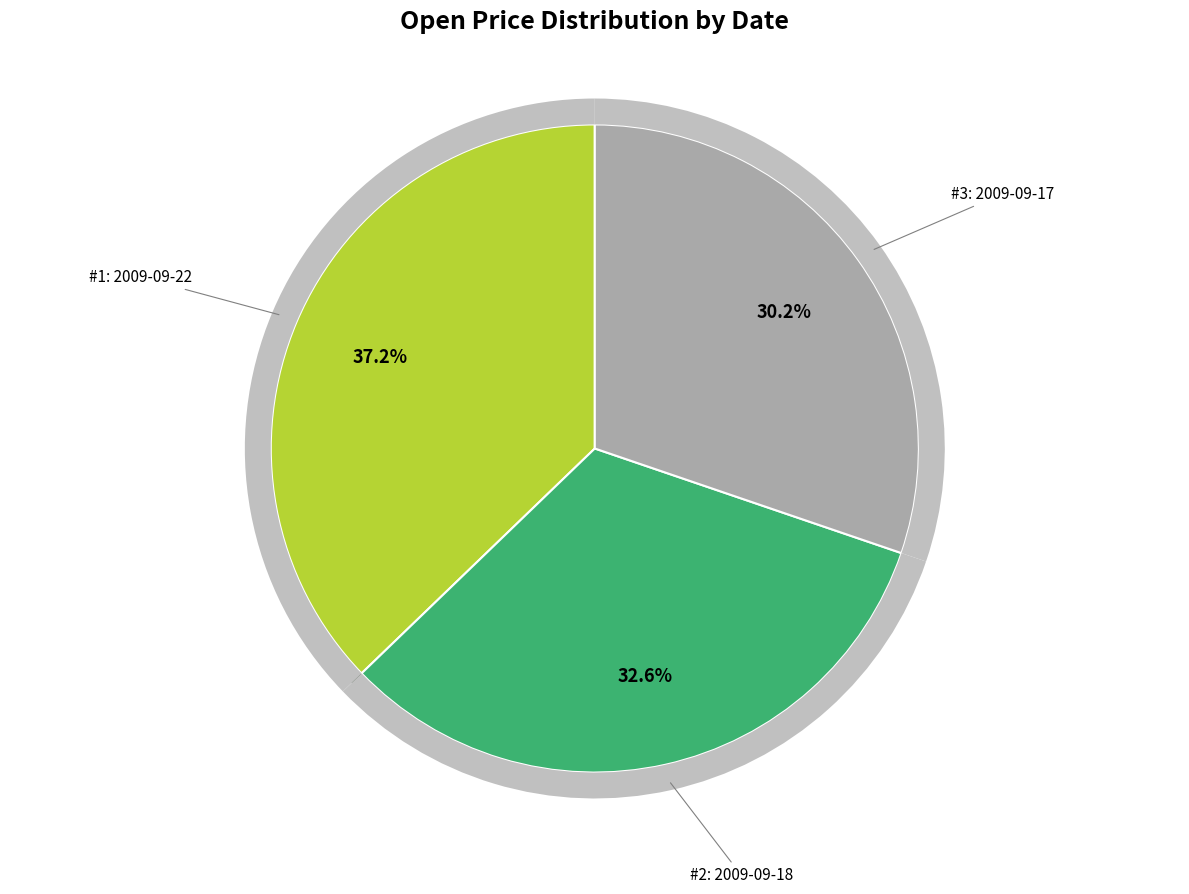

Count the number of slices in the pie.

3